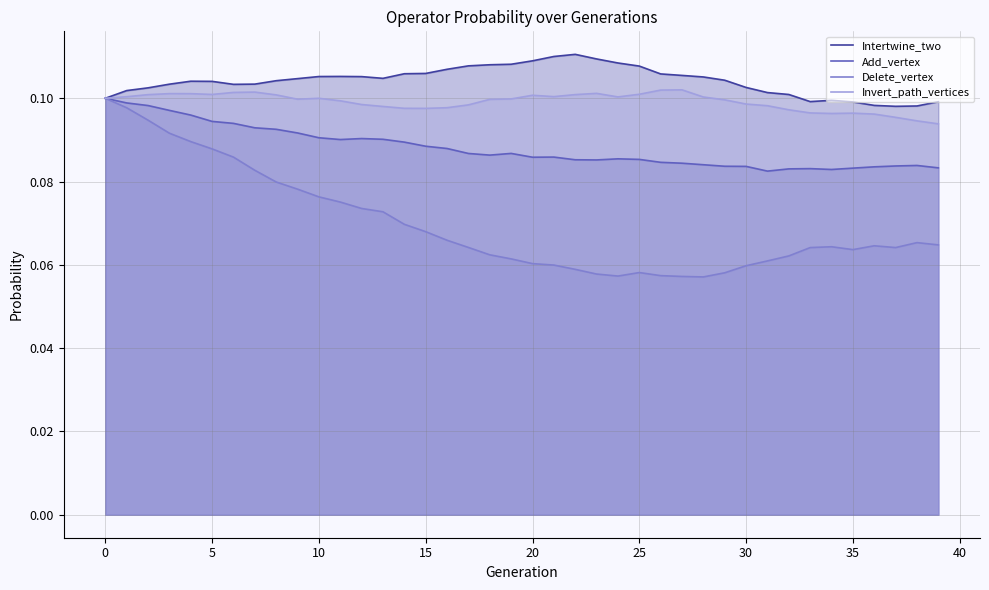

At which category does the chart reach its peak across all series?

22